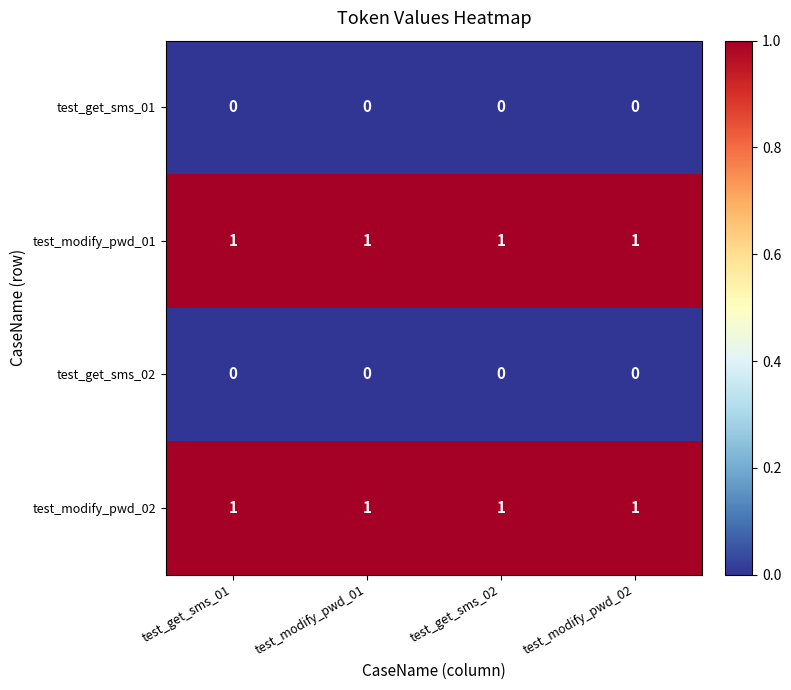

Is the value of test_modify_pwd_01 at test_modify_pwd_01 greater than the value of test_get_sms_02 at test_modify_pwd_02?

Yes